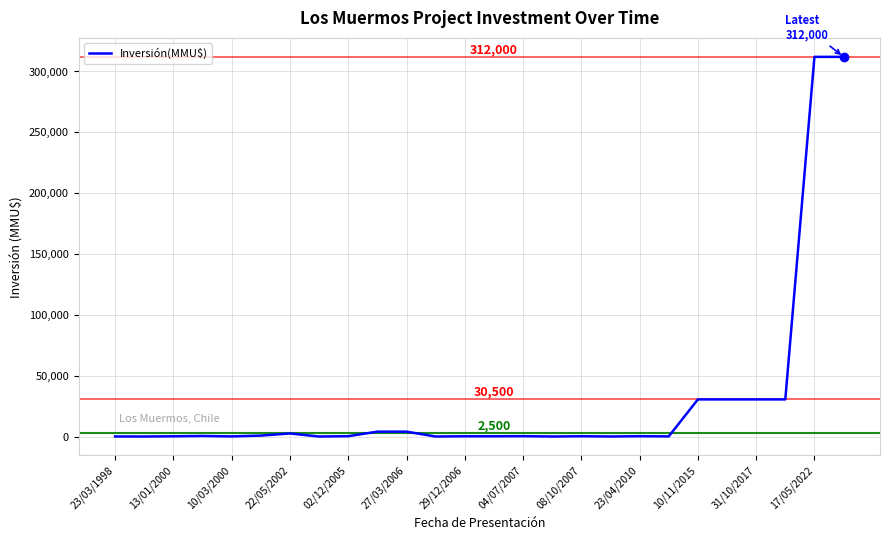

What is the greatest value displayed?

312000